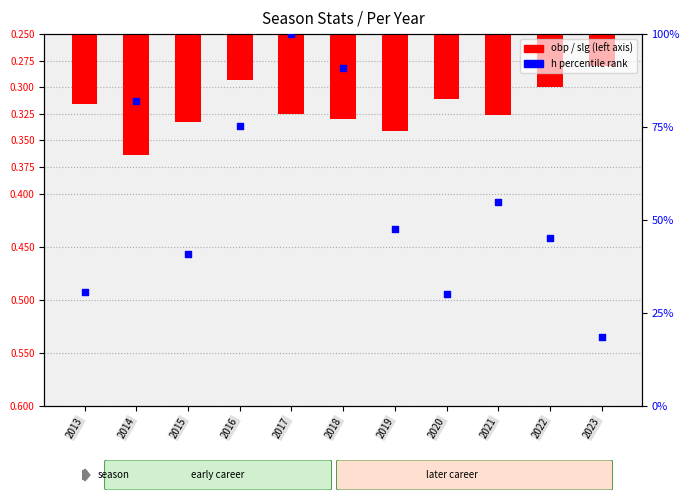

Between 2023 and 2017, which is larger?

2017